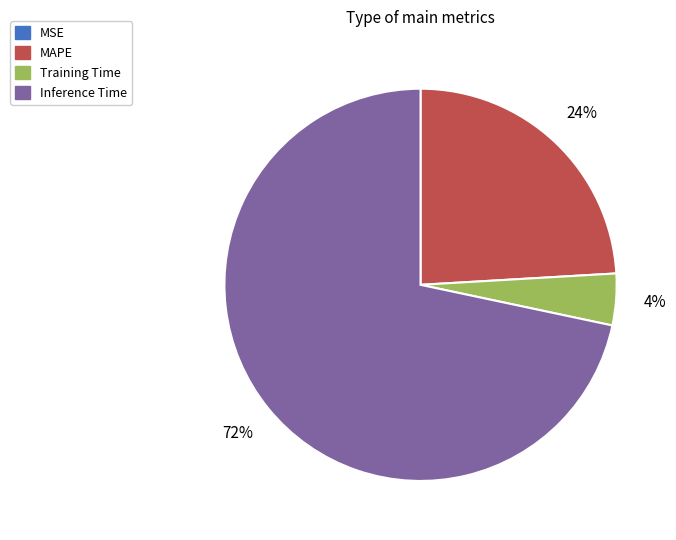

Which slice is the largest?

Inference Time